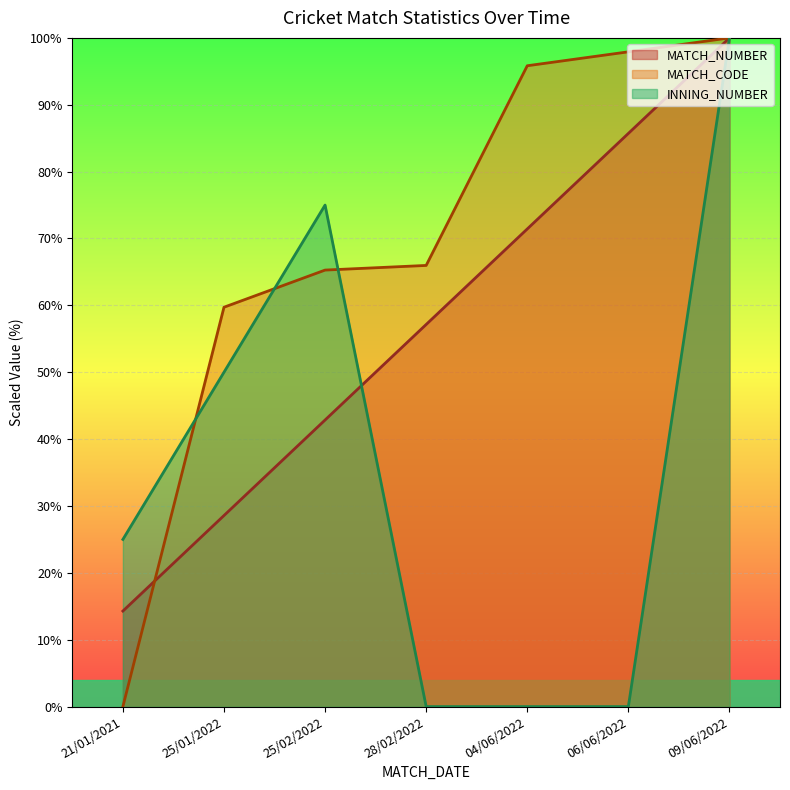

Is it true that MATCH_CODE equals 153.0 at 06/06/2022?

False